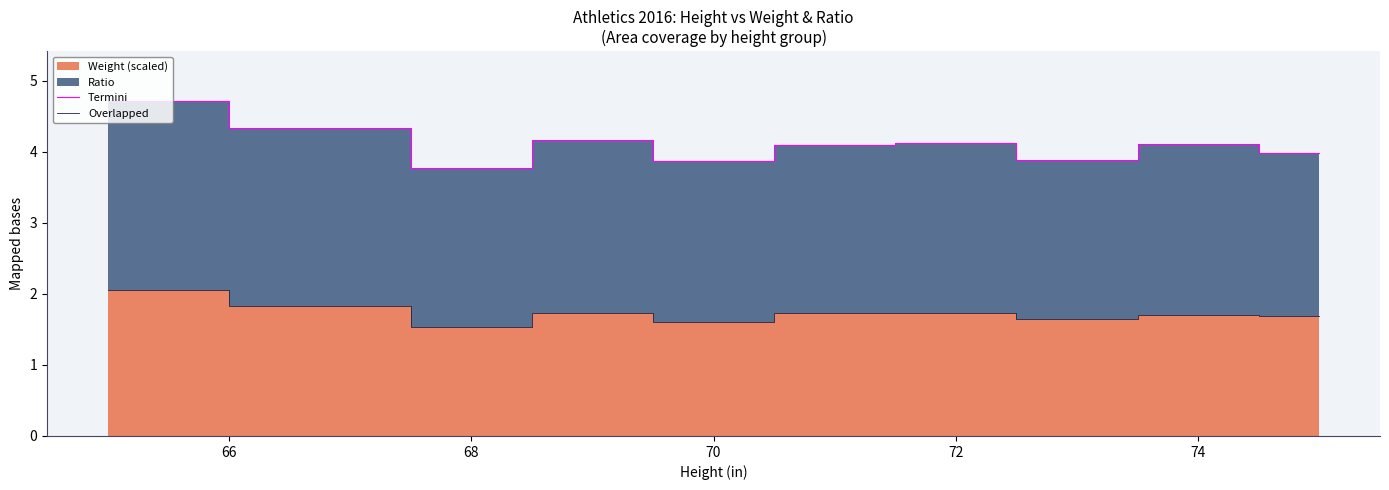

What is the sum of all Overlapped values?

17.3